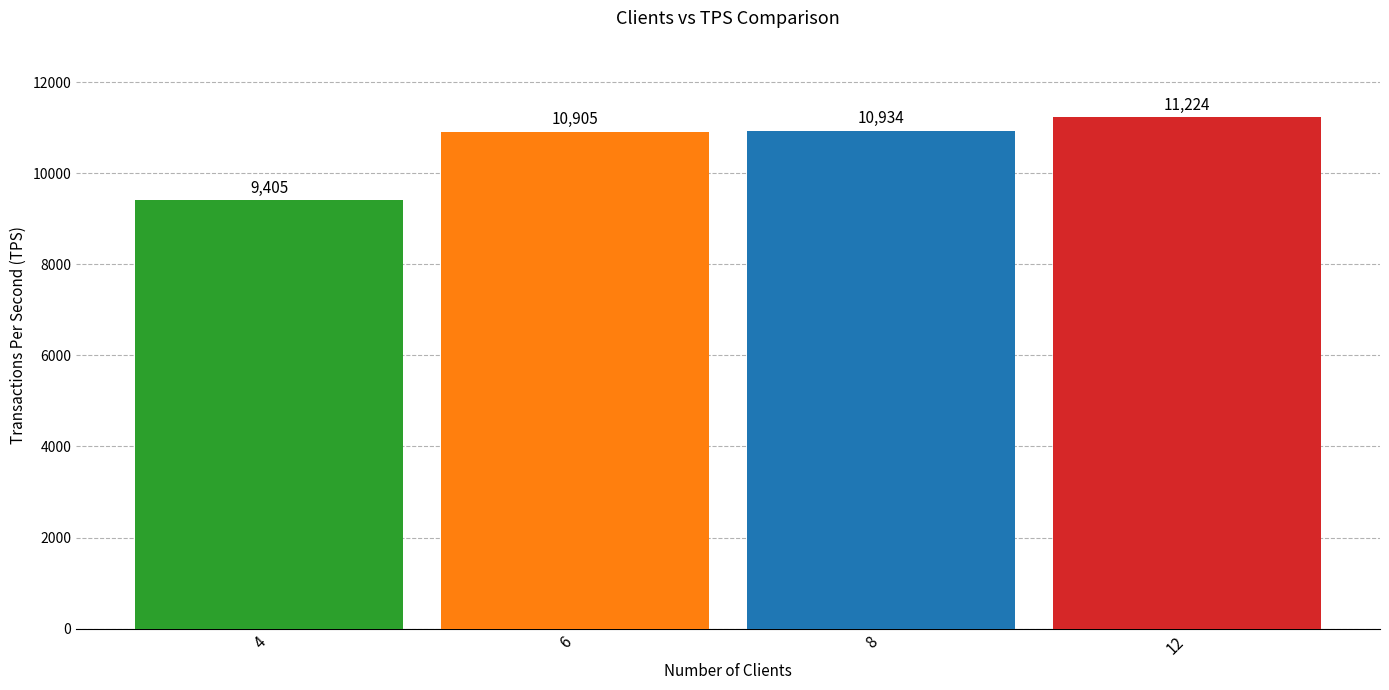

How many distinct data groups are displayed?

1